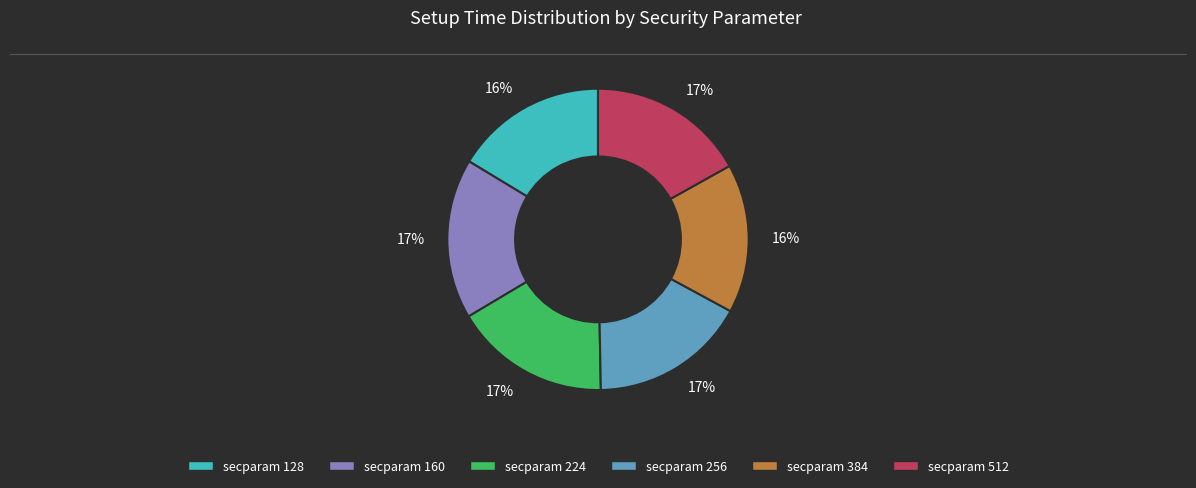

The secparam 512 slice represents 6% of the pie. True or false?

False